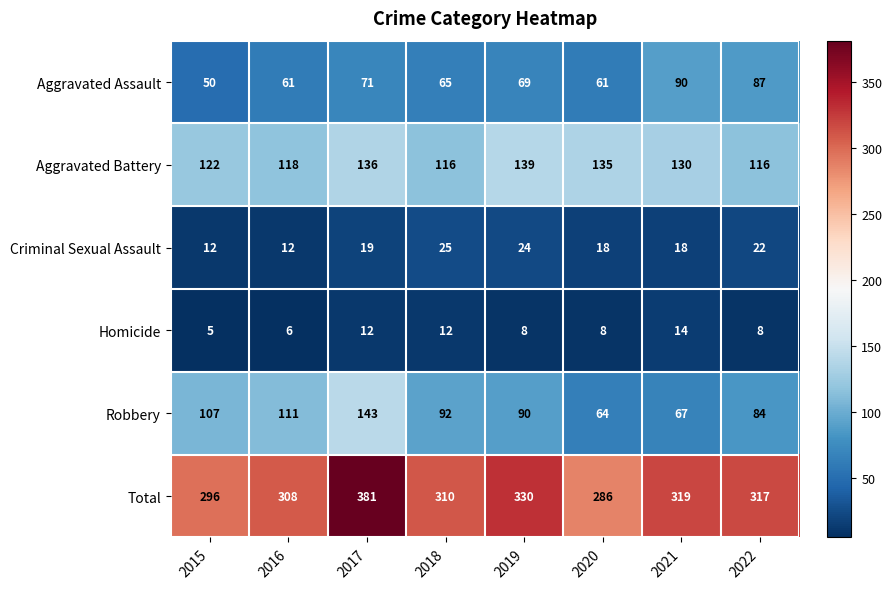

Rank the series by their maximum value, from lowest to highest.

Homicide, Criminal Sexual Assault, Aggravated Assault, Aggravated Battery, Robbery, Total